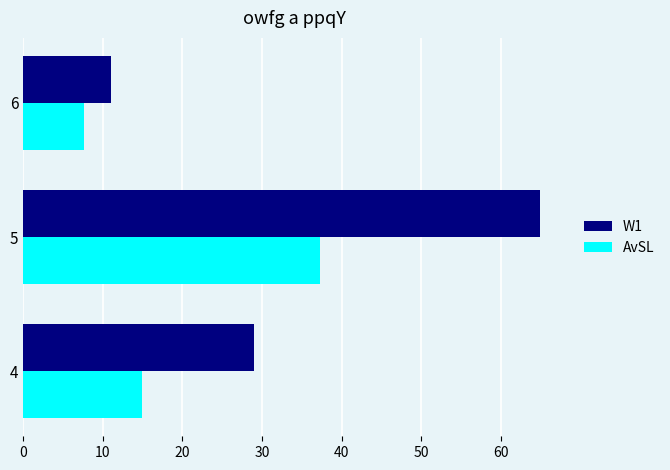

At which label is W1 closest to 38?

4